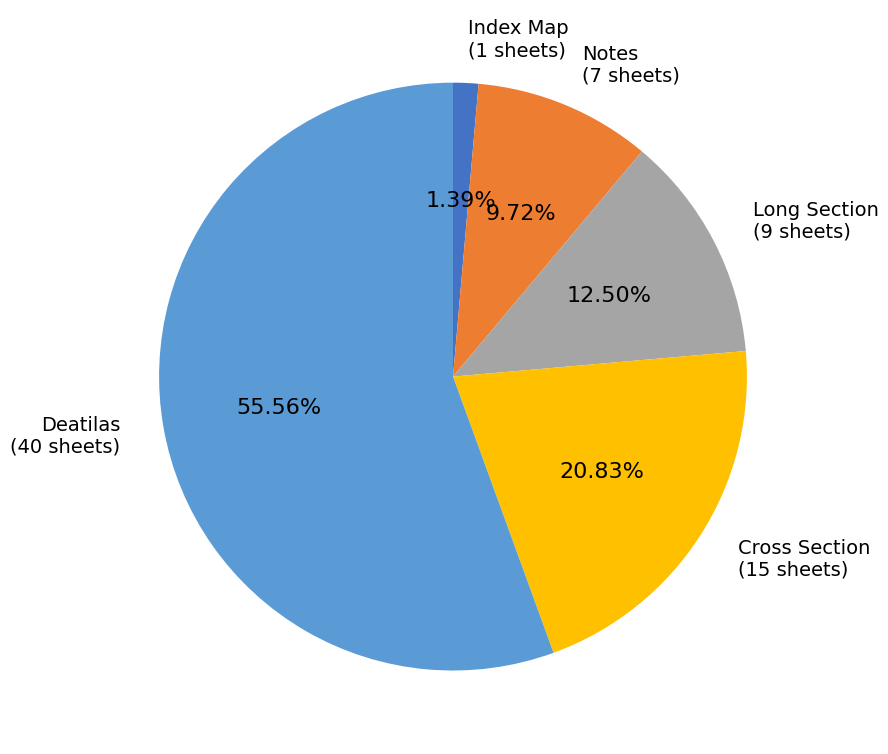

How many slices are in this pie chart?

5